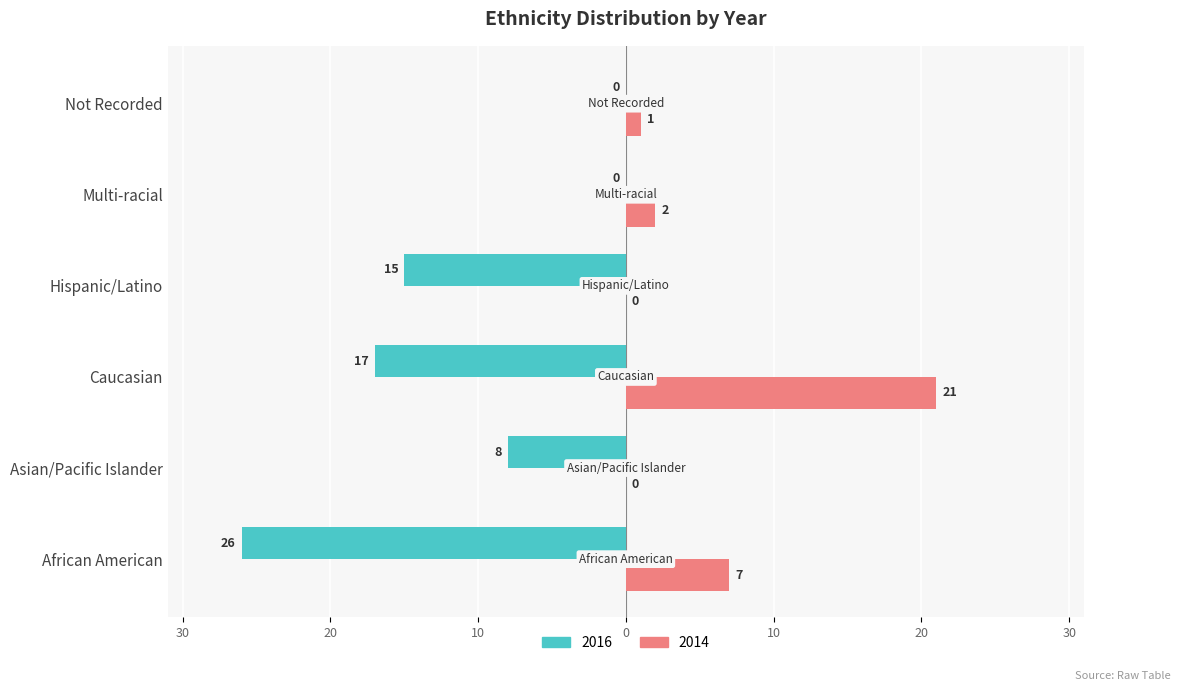

Which has a higher value, Not Recorded or Multi-racial?

Not Recorded